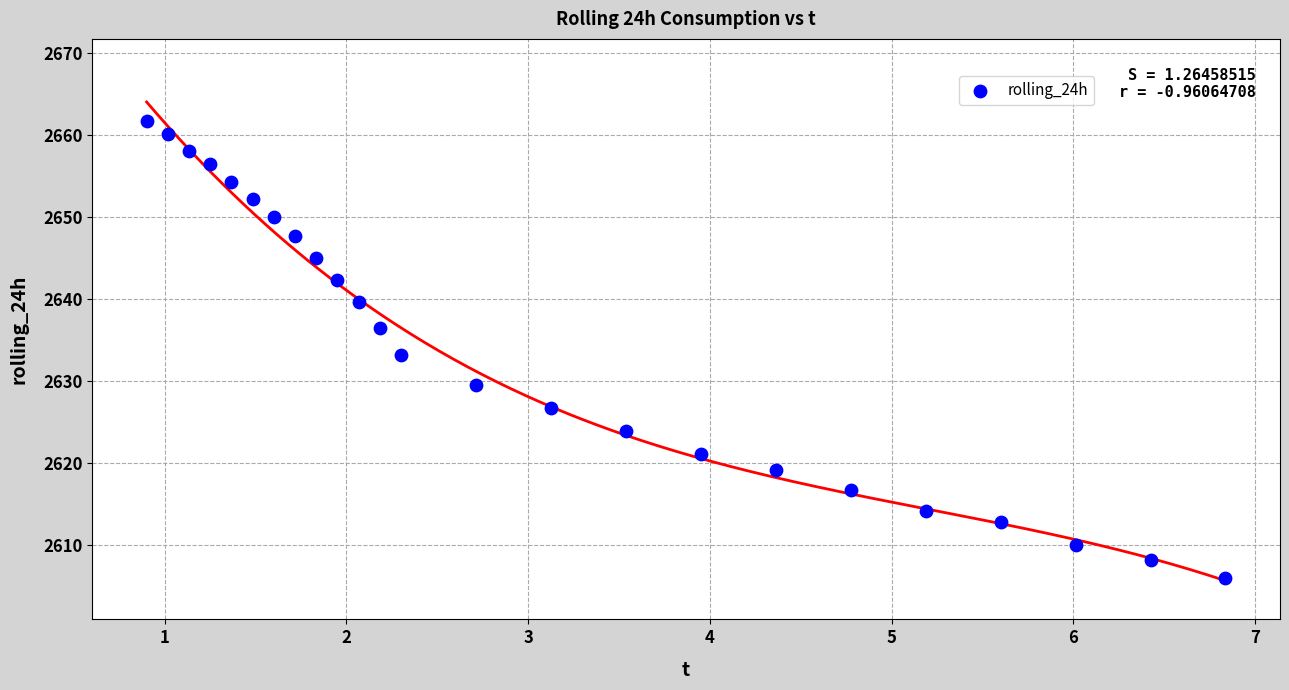

What is the range of Y values (max minus min)?

55.8